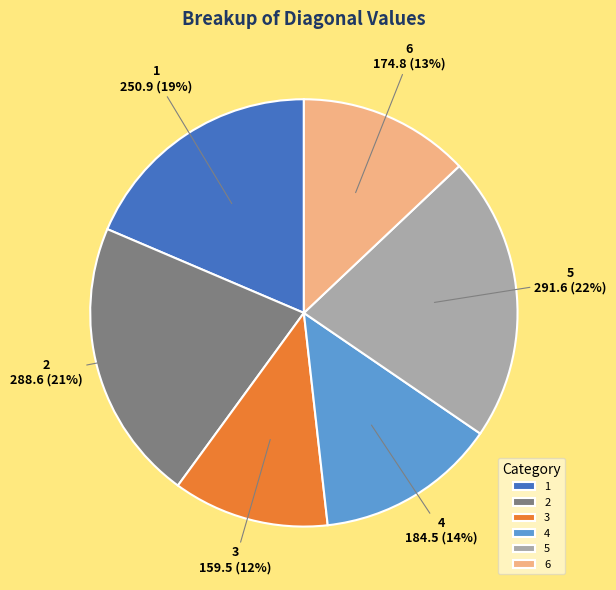

Which has a higher value, 3 or 6?

6